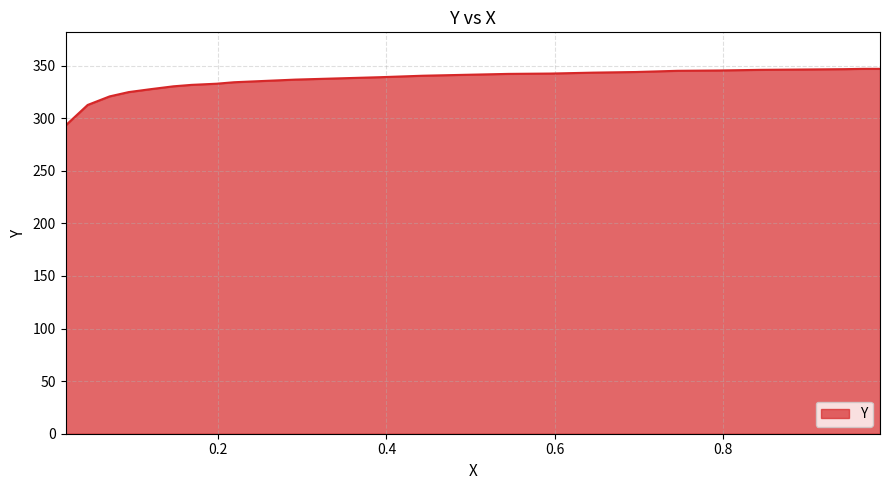

What is the difference between the maximum and minimum values?

53.9